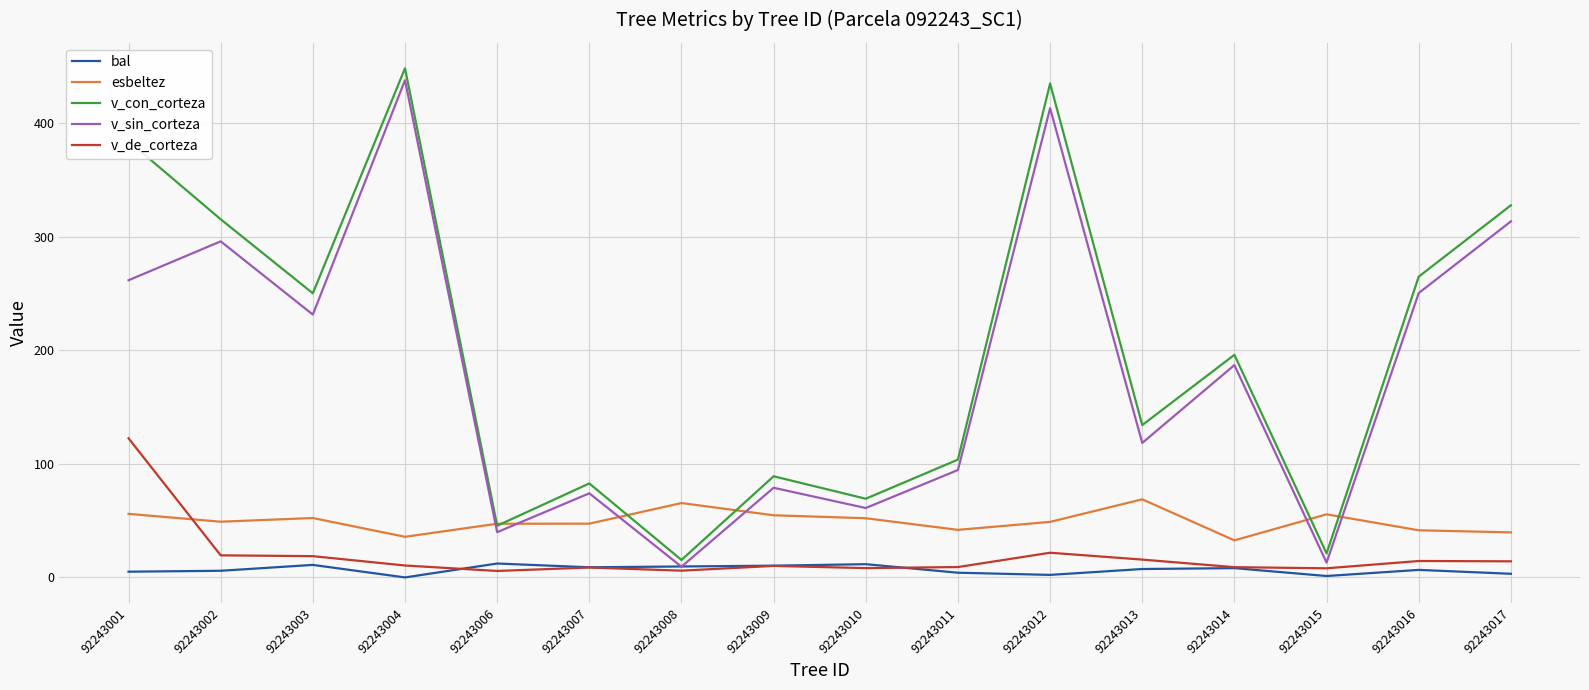

How many lines are shown in the chart?

5